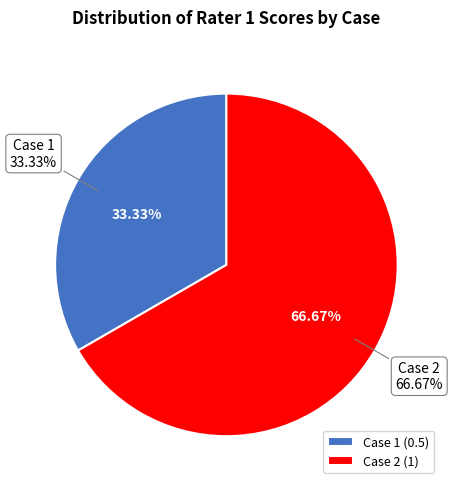

True or false: Case 3 accounts for 0% of the total.

True